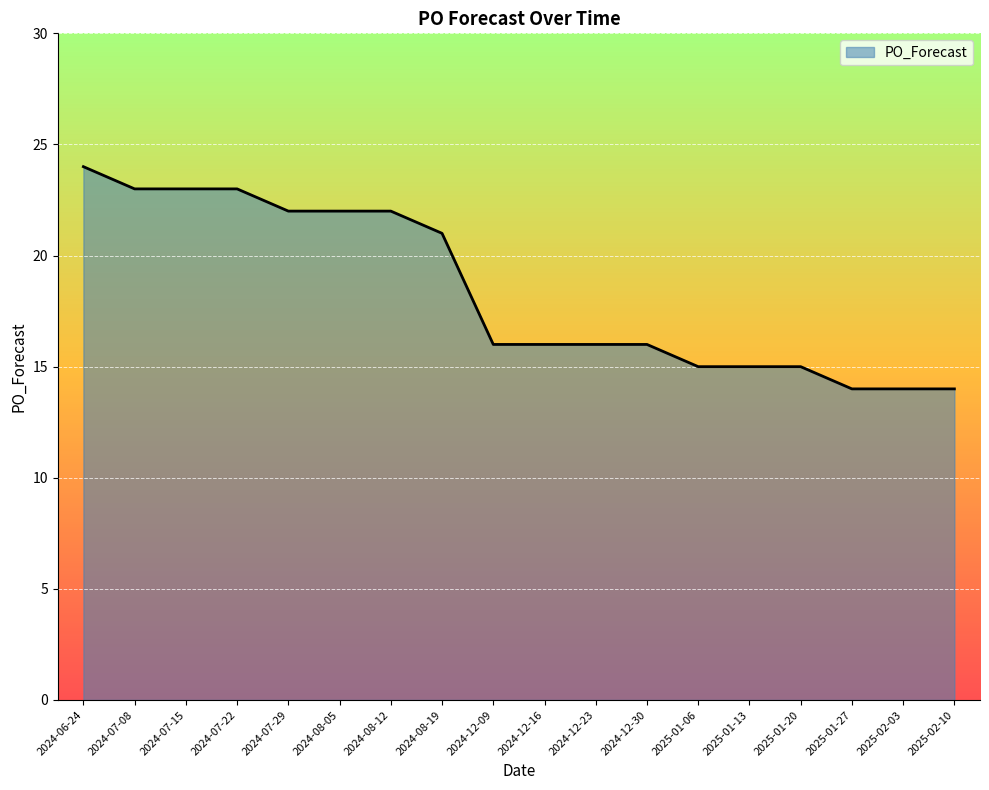

What is the sum of the values at 2024-12-09 and 2024-07-22?

39